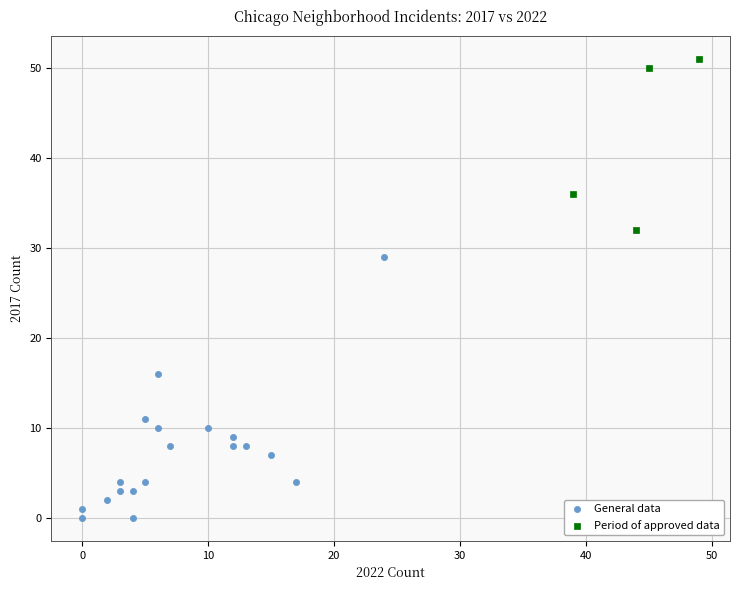

Which series contains the lowest Y value?

General data